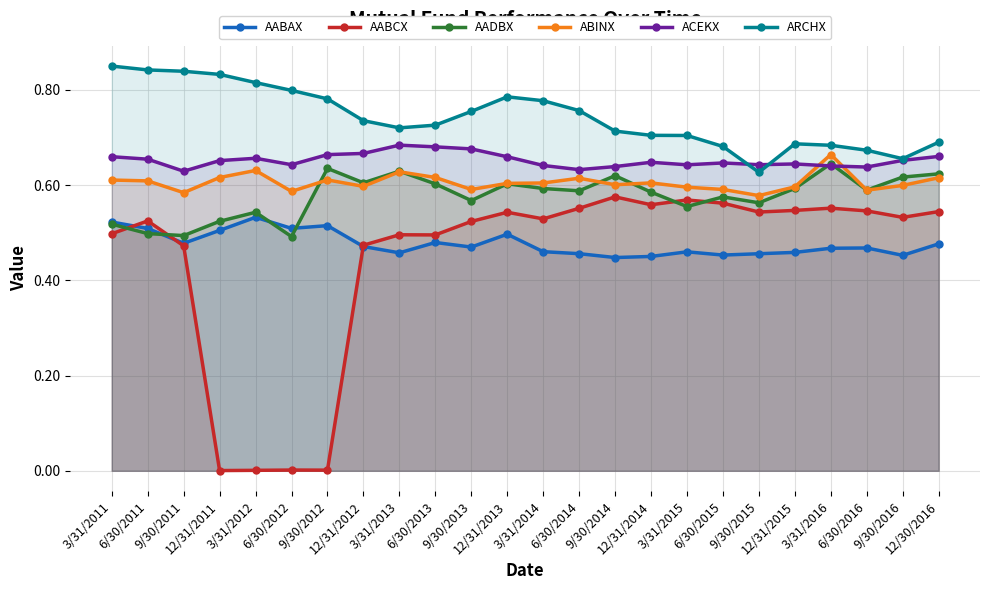

Between 3/31/2015 and 9/30/2016, which series saw the biggest shift?

AADBX